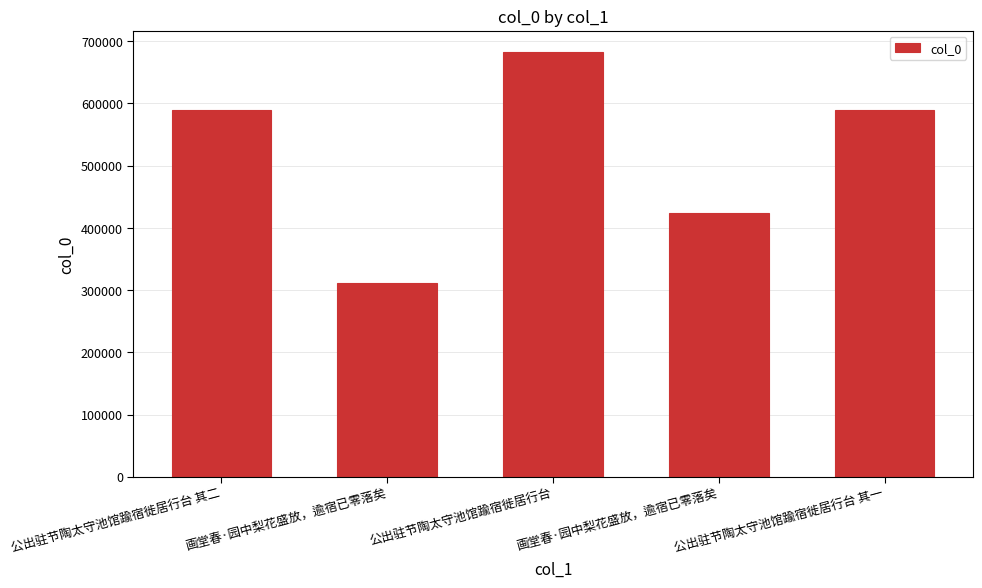

What is the approximate value at 画堂春·园中梨花盛放，逾宿已零落矣, to the nearest 50?

311300